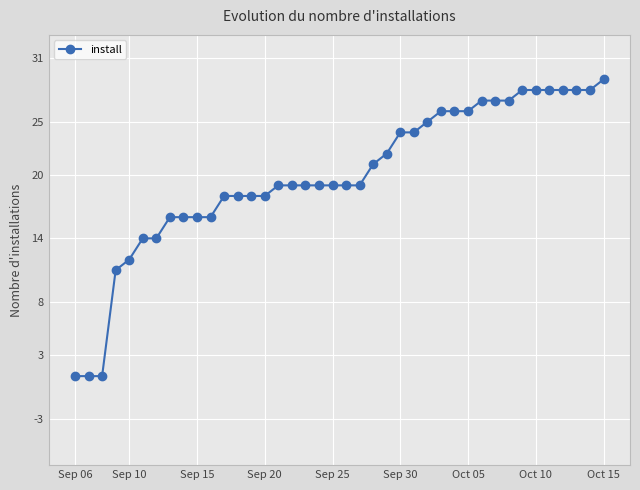

What is the difference between the maximum and minimum values?

28